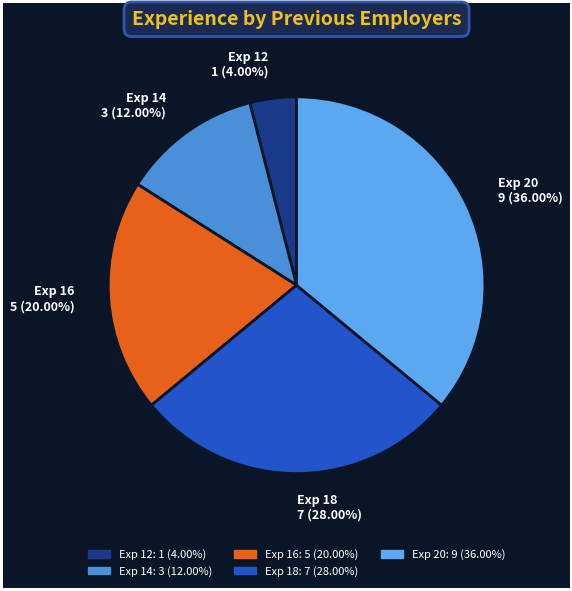

What is the smallest slice in the pie chart?

Exp 12